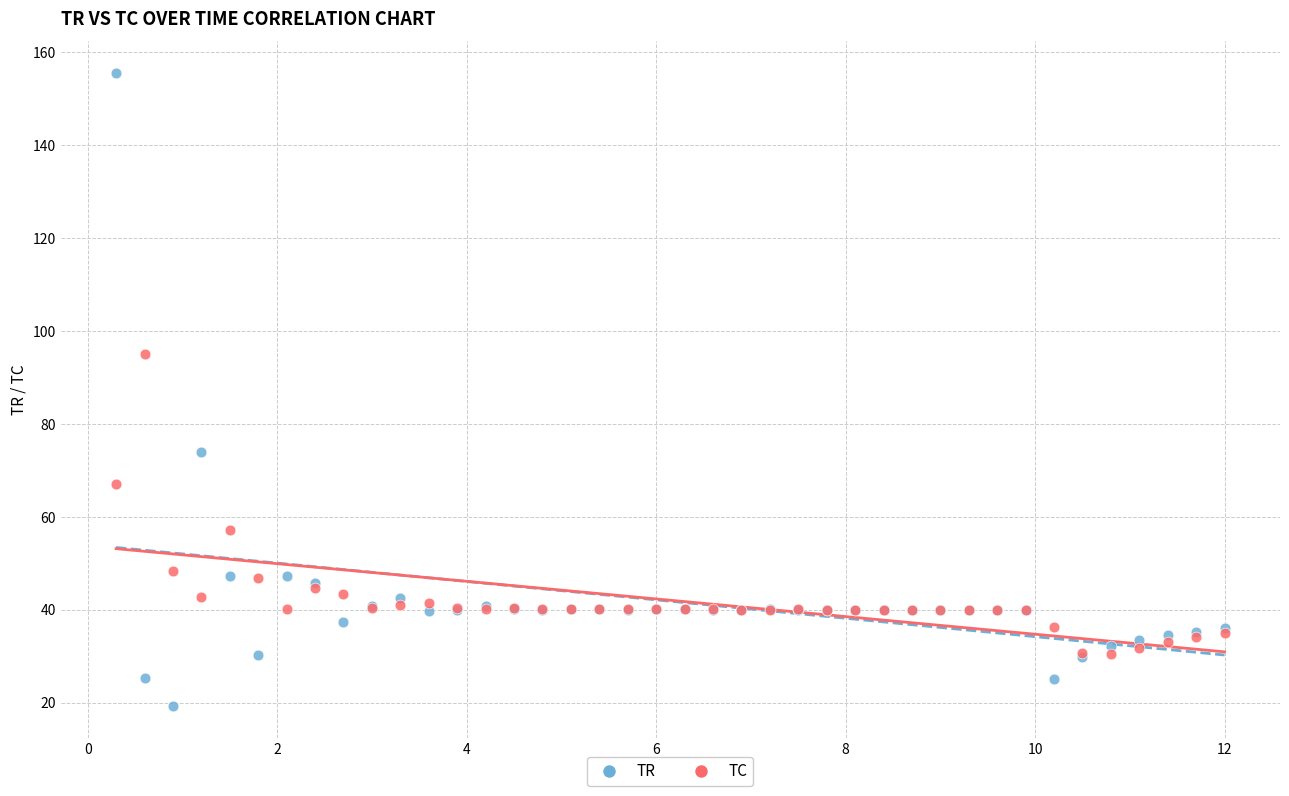

What are all the series names shown in the legend?

TR, TC